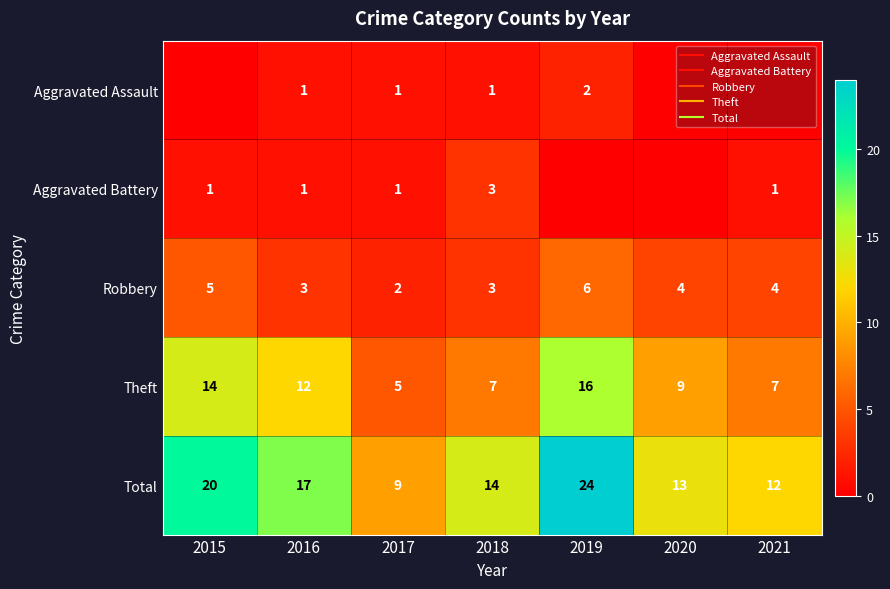

Count the number of categories in the chart.

7